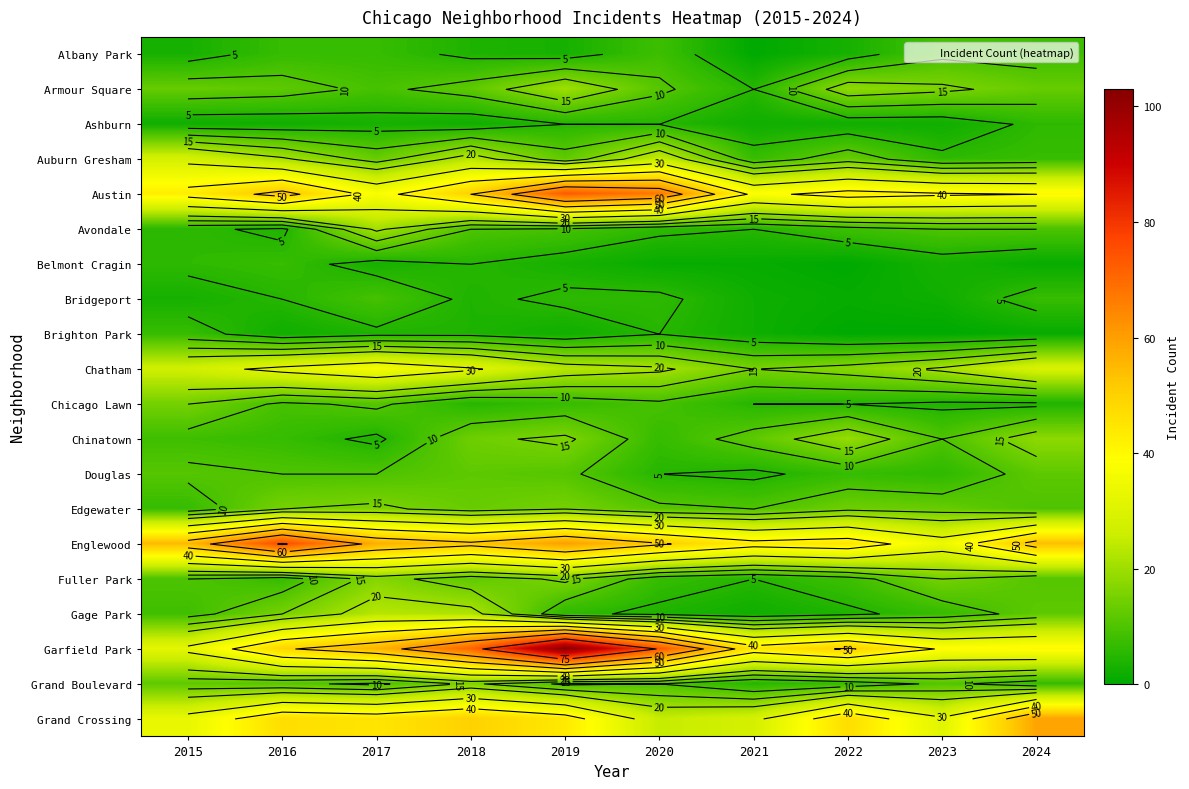

Which label corresponds to the smallest value in the chart?

2021